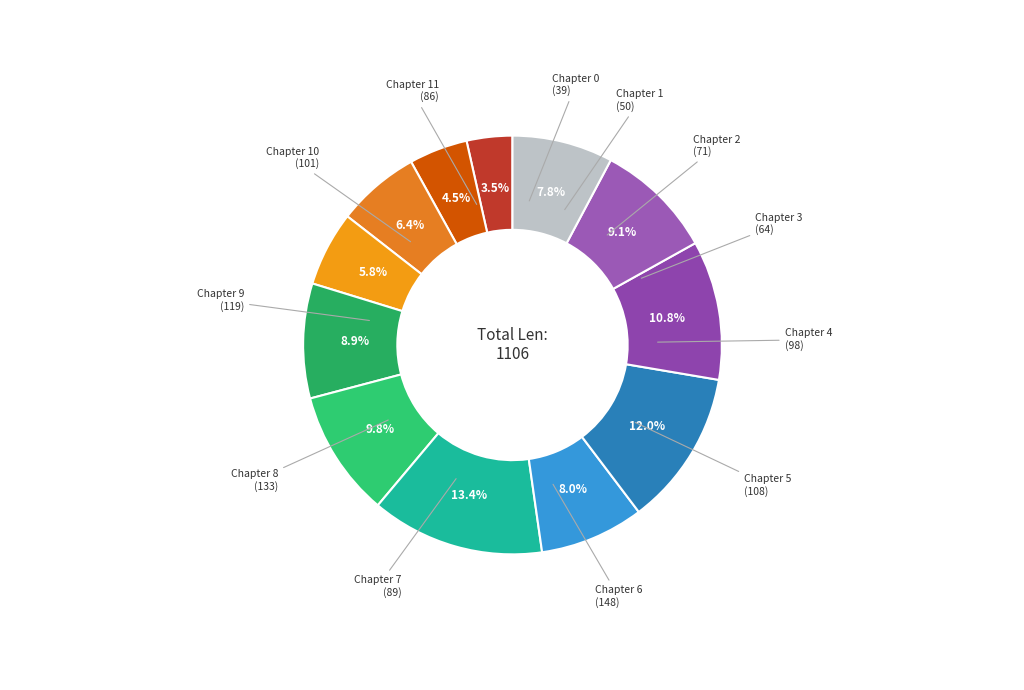

Rank the categories by value from lowest to highest.

0, 1, 3, 2, 11, 7, 4, 10, 5, 9, 8, 6